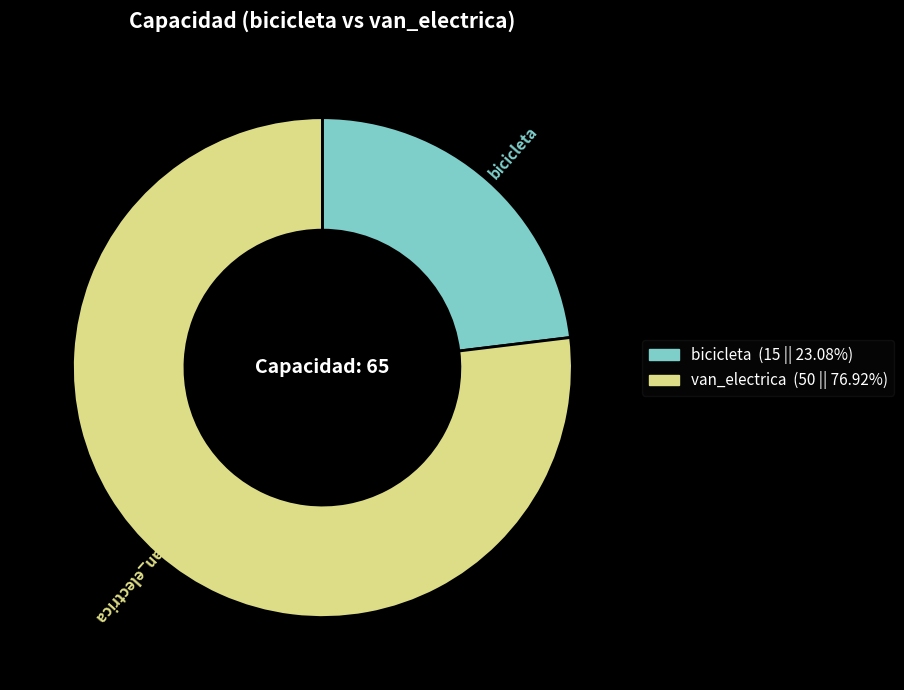

Do van_electrica and bicicleta together represent more than half of the pie?

Yes